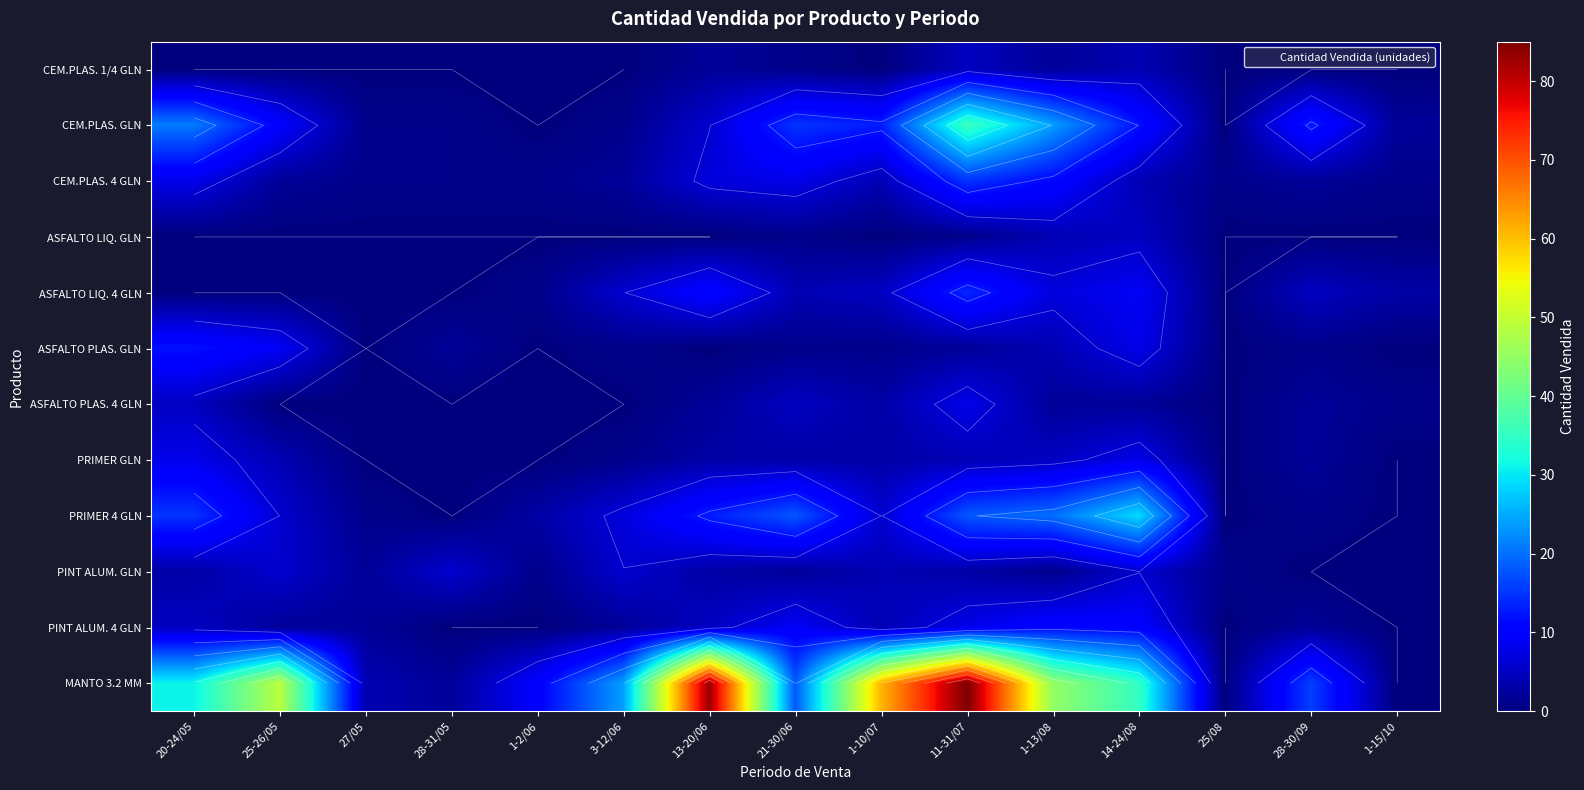

What is the spread (max minus min) of values at 25-26/05?

49